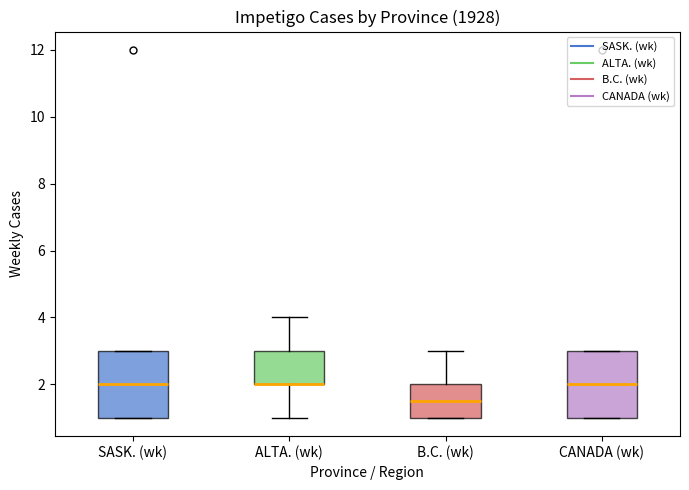

Reading left to right, transcribe this box plot: for each box, give where its median line is, the range the box spans, and where its two whiskers end, as read against the y-axis. The values are not printed on the chart, so give them approximately, as read against the axis.

SASK. (wk): median 2.0, box 1.0 to 3.0, whiskers 1.0 to 3.0
ALTA. (wk): median 2.0 (drawn on the box's lower edge), box 2.0 to 3.0, whiskers 1.0 to 4.0
B.C. (wk): median 1.6, box 1.0 to 2.0, whiskers 1.0 to 3.0
CANADA (wk): median 2.0, box 1.0 to 3.0, whiskers 1.0 to 3.0